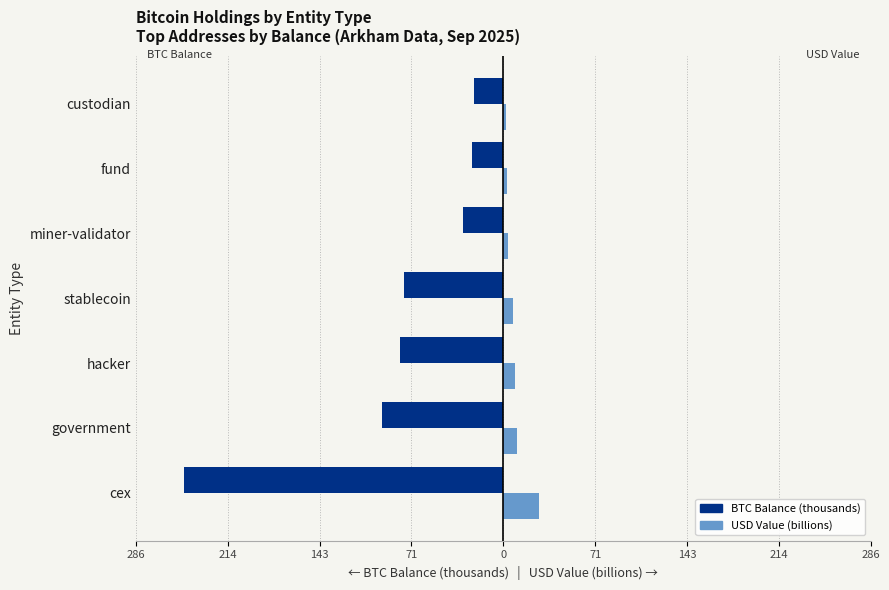

What are all the series names shown in the legend?

BTC Balance (thousands), USD Value (billions)